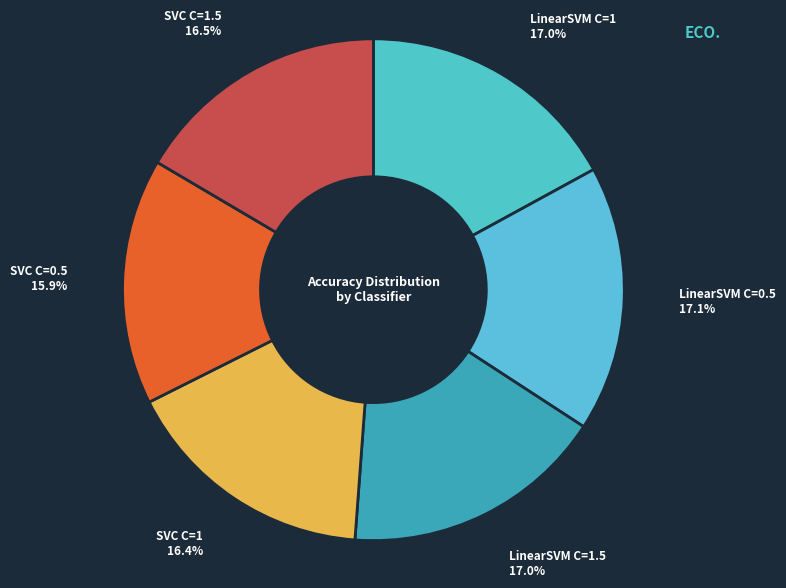

Count the number of slices in the pie.

6